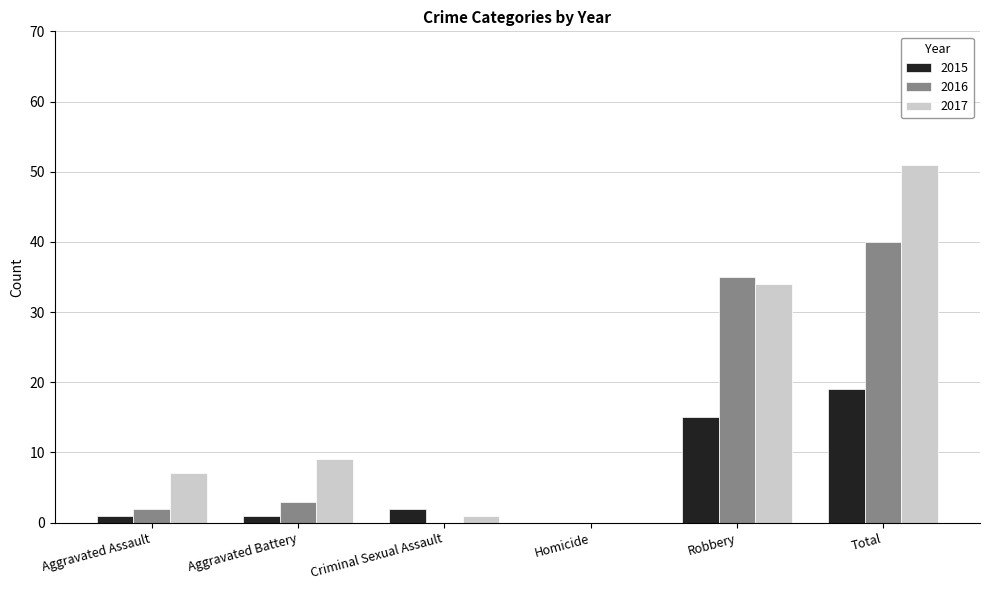

The 2016 series shows 35 at Robbery. True or false?

True